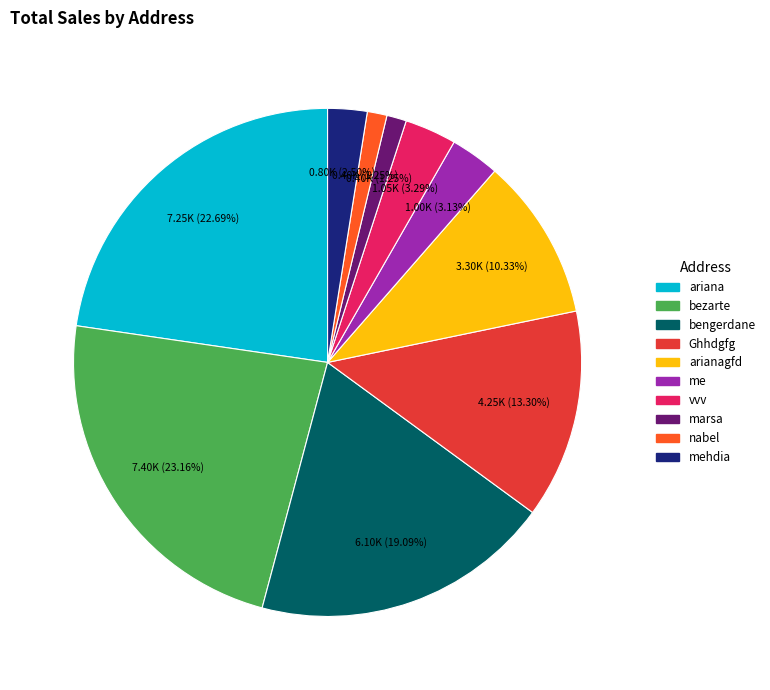

Does arianagfd account for over 50% of the chart?

No